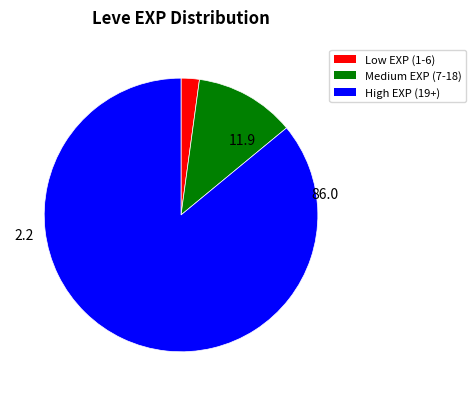

Is there any slice that represents more than half of the pie?

Yes